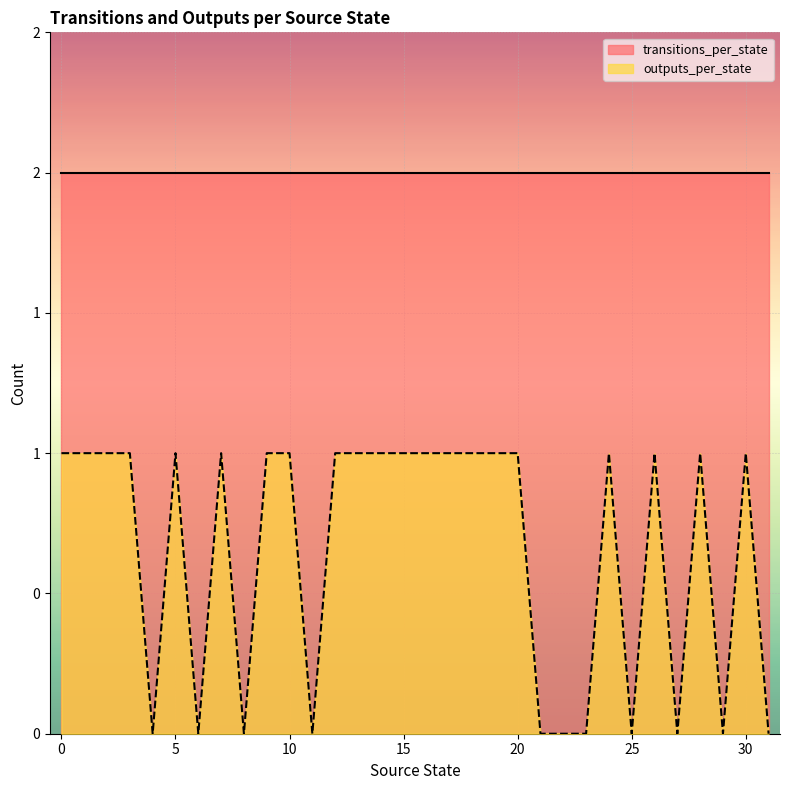

Count the number of categories in the chart.

32